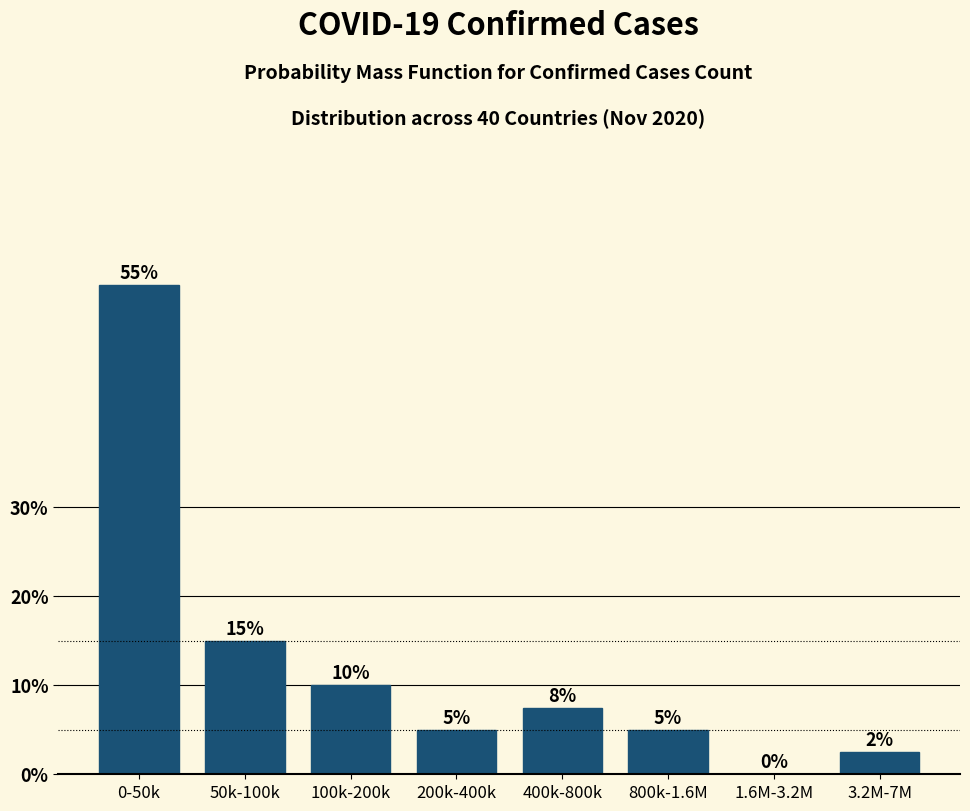

The chart shows a value of 4.2 at 400k-800k. True or false?

False